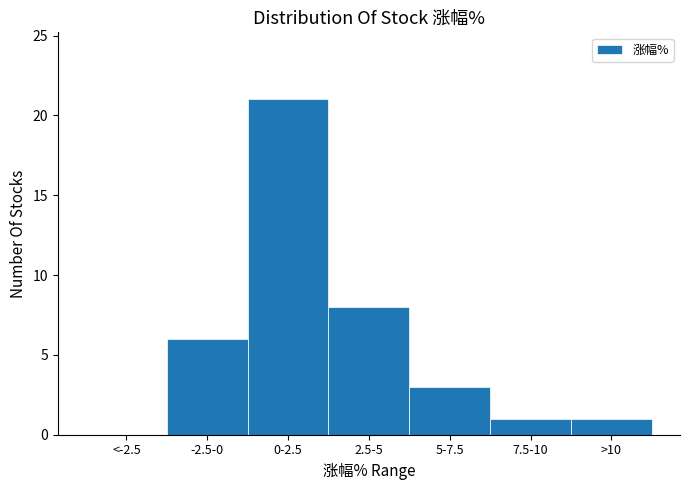

Reading right to left, what are all the values shown in this chart?

>10=1	7.5-10=1	5-7.5=3	2.5-5=8	0-2.5=21	-2.5-0=6	<-2.5=0